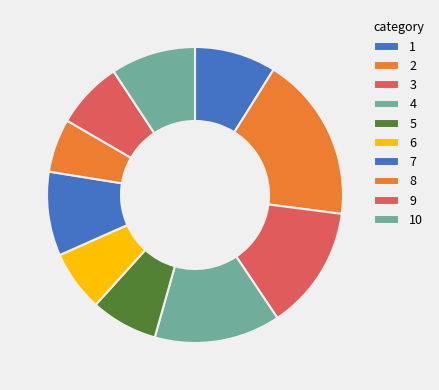

Which category has the biggest portion of the pie?

2